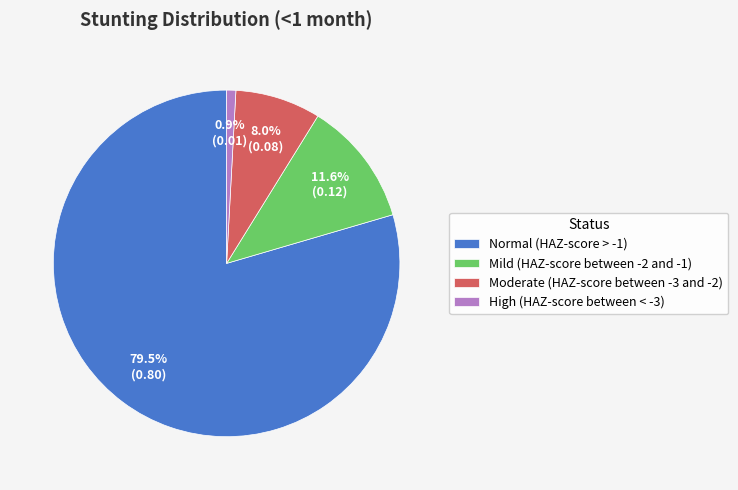

Count the number of slices in the pie.

4